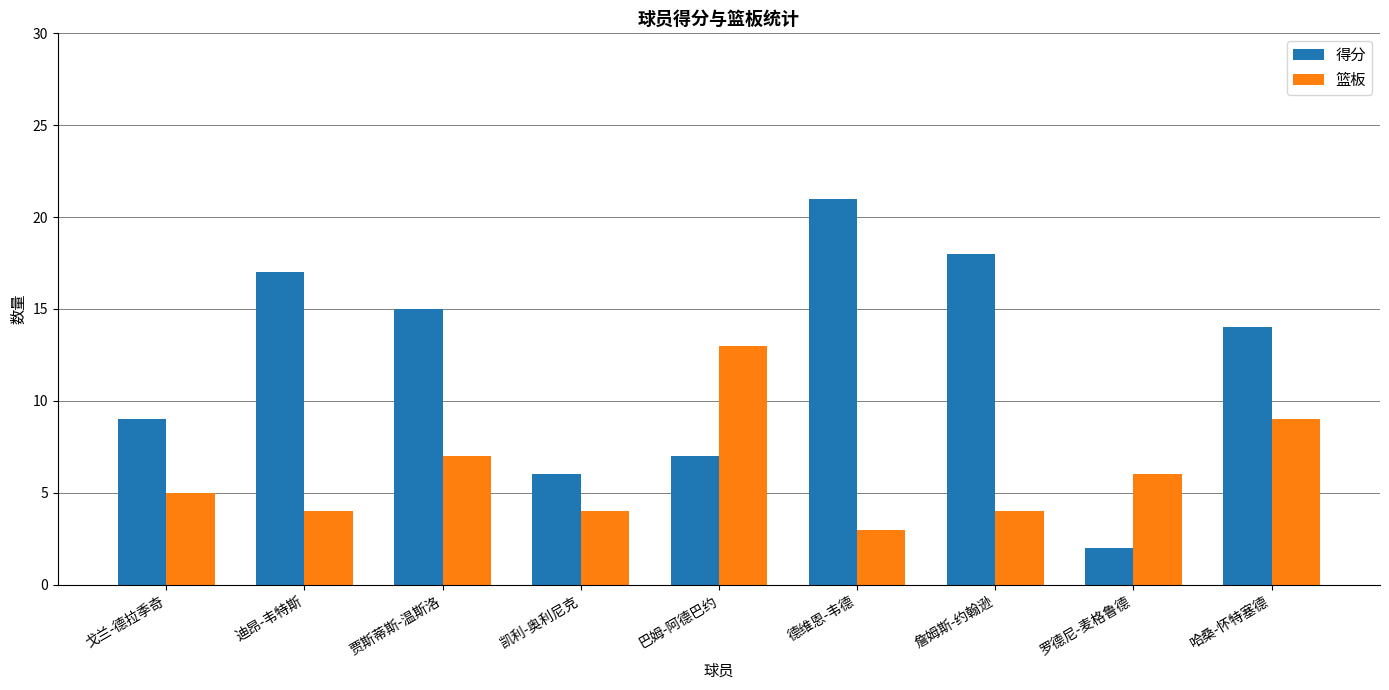

What is the sum of the 得分 values at 凯利-奥利尼克 and 德维恩-韦德?

27